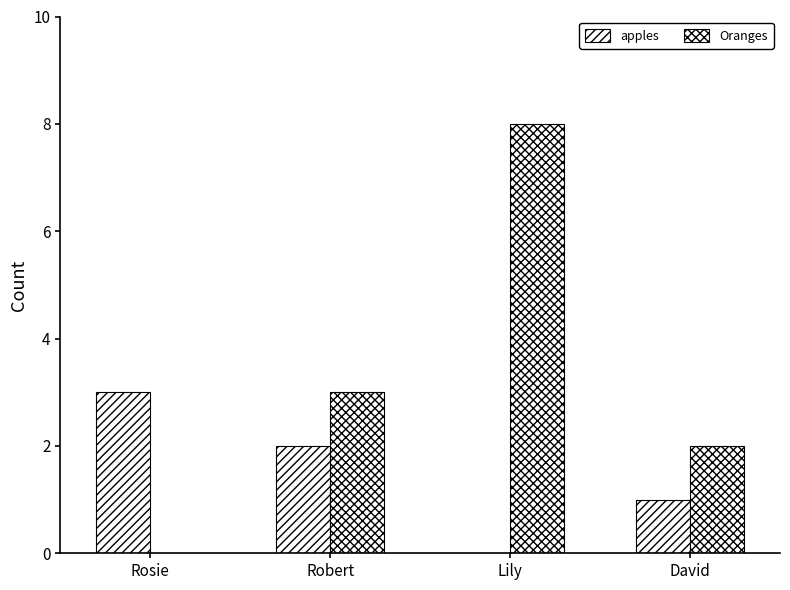

Which label corresponds to the largest value in the chart?

Lily